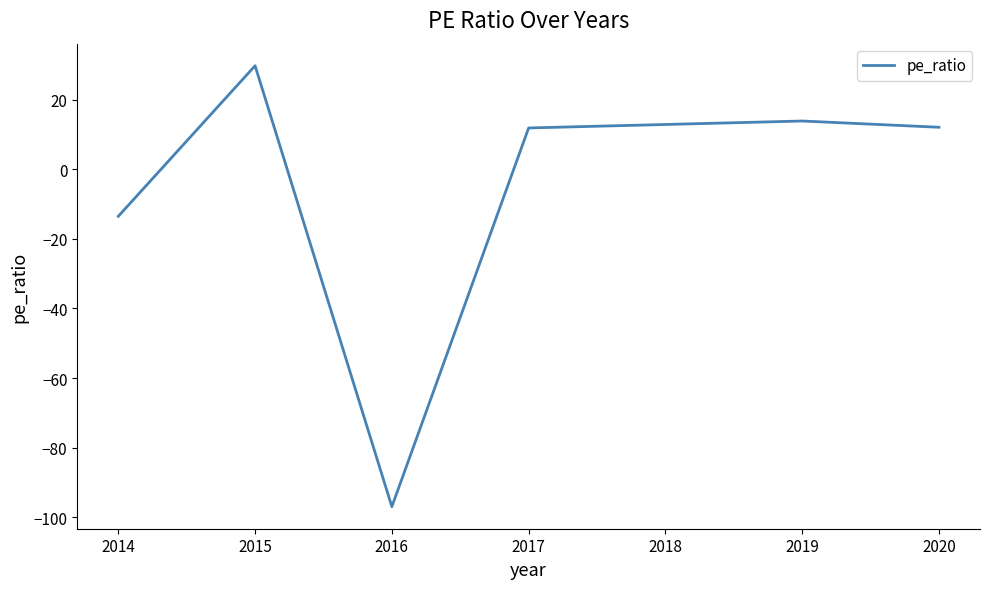

True or false: the data shows 2.9 at 2020.

False